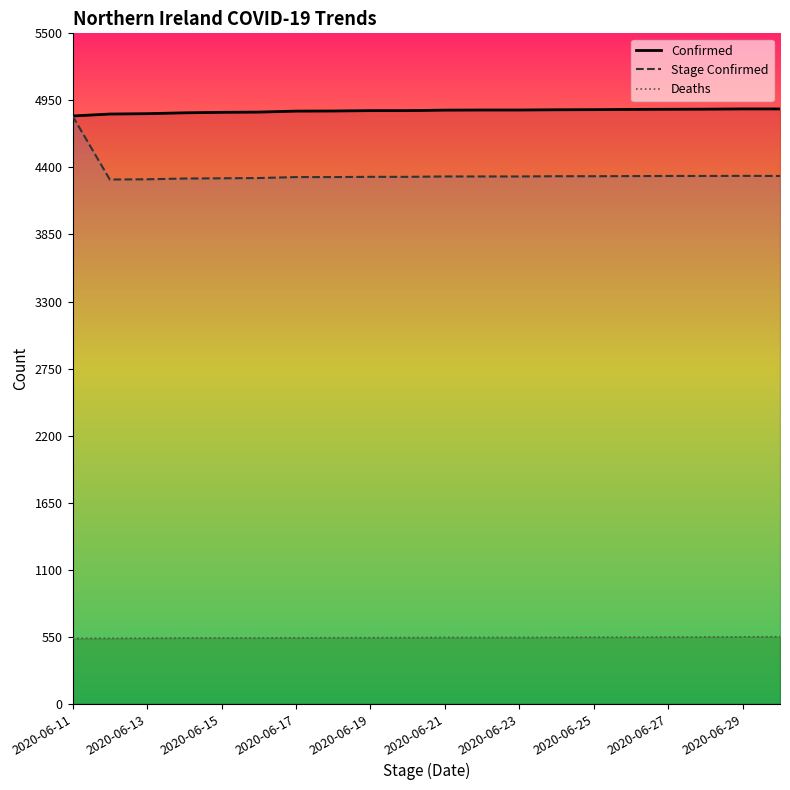

Which series has the largest range (max minus min)?

Stage Confirmed